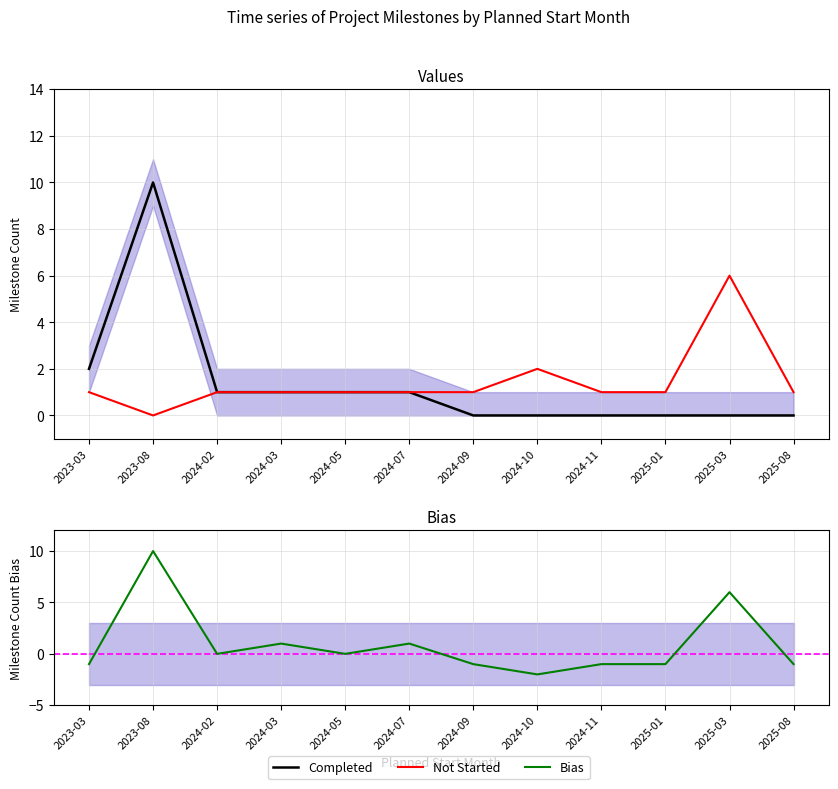

Reading left to right, list all the values displayed in this chart.

Completed: 2023-03=2	2023-08=10	2024-02=1	2024-03=1	2024-05=1	2024-07=1	2024-09=0	2024-10=0	2024-11=0	2025-01=0	2025-03=0	2025-08=0
Not Started: 2023-03=1	2023-08=0	2024-02=1	2024-03=1	2024-05=1	2024-07=1	2024-09=1	2024-10=2	2024-11=1	2025-01=1	2025-03=6	2025-08=1
Bias: 2023-03=-1	2023-08=10	2024-02=0	2024-03=1	2024-05=0	2024-07=1	2024-09=-1	2024-10=-2	2024-11=-1	2025-01=-1	2025-03=6	2025-08=-1